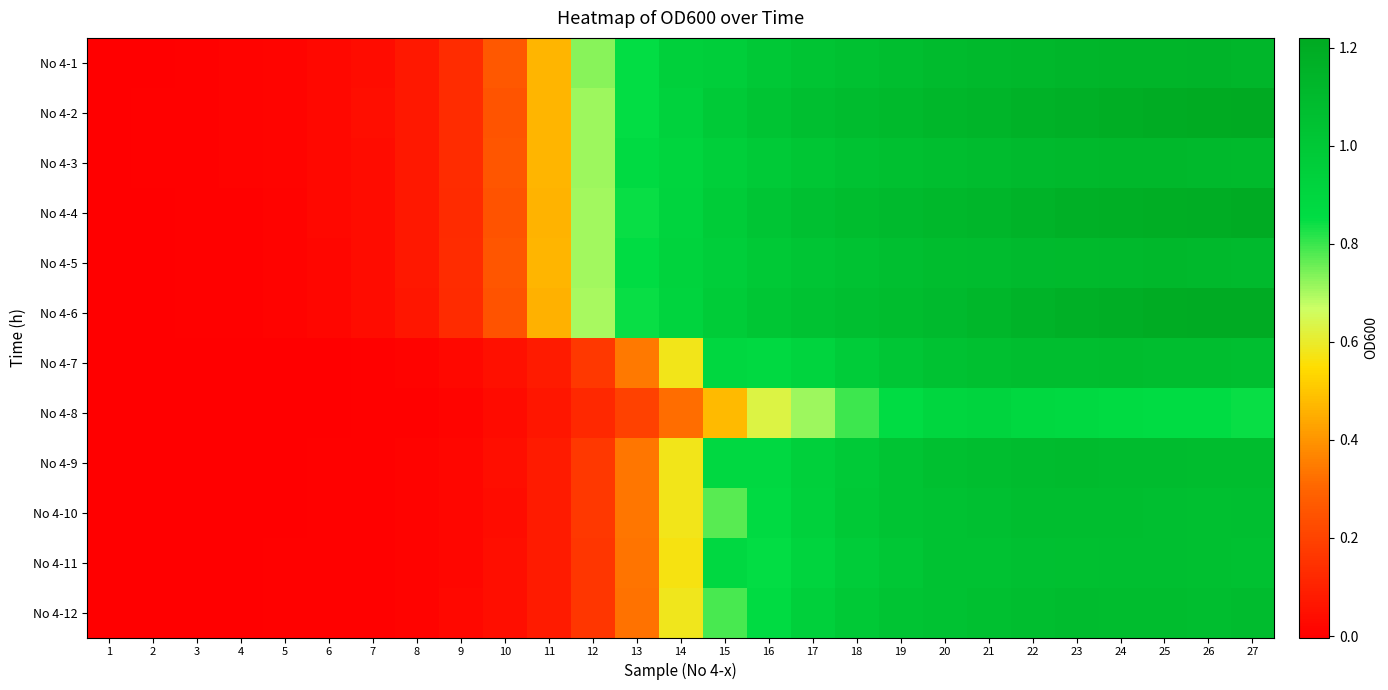

How many data points does each series have?

27